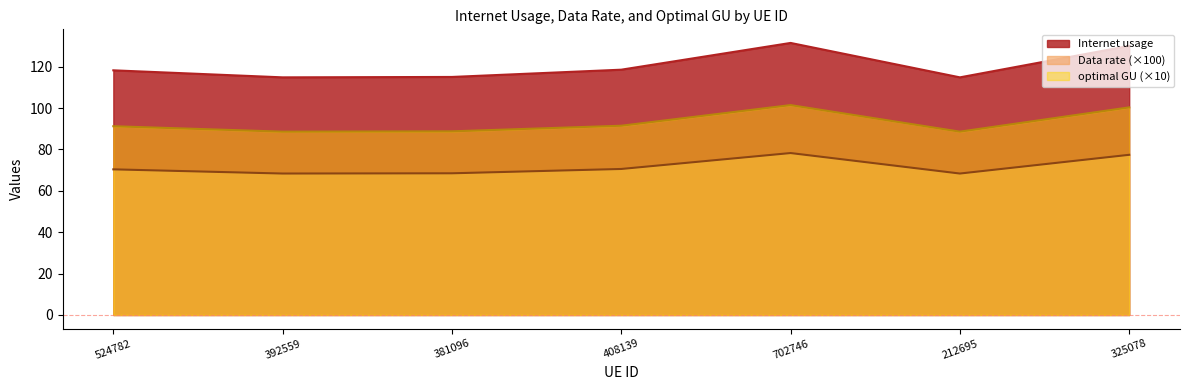

Reading left to right, what are all the values shown in this chart?

Internet usage: 118.3	114.9	115.1	118.6	131.5	114.9	130.1
Data rate: 70.4	68.4	68.5	70.6	78.3	68.4	77.4
optimal GU: 91.2	88.6	88.8	91.5	101.5	88.6	100.4